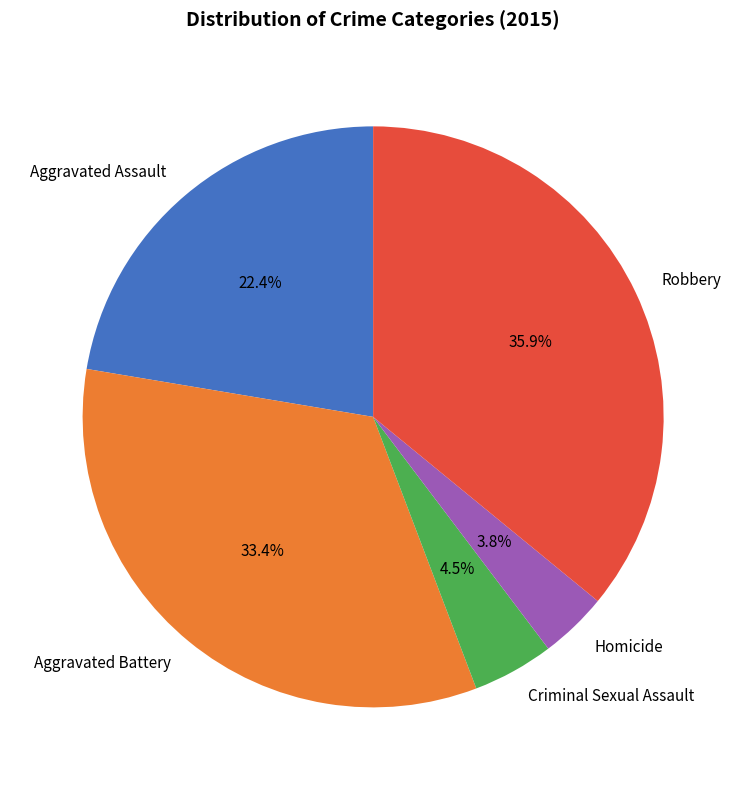

What is the ratio of the value at Aggravated Assault to the value at Robbery?

0.6